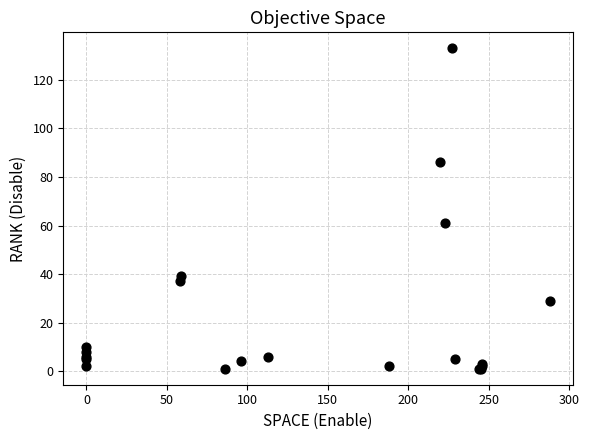

What Y value in the scatter plot is closest to 67?

61